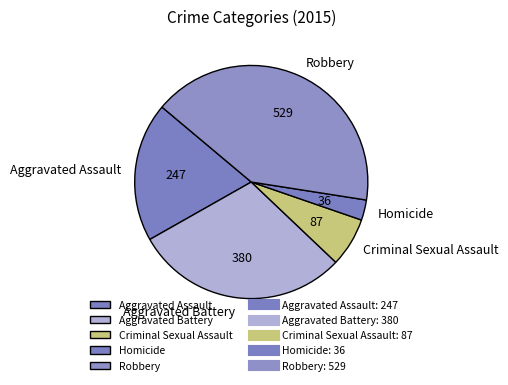

True or false: Aggravated Assault accounts for 8% of the total.

False